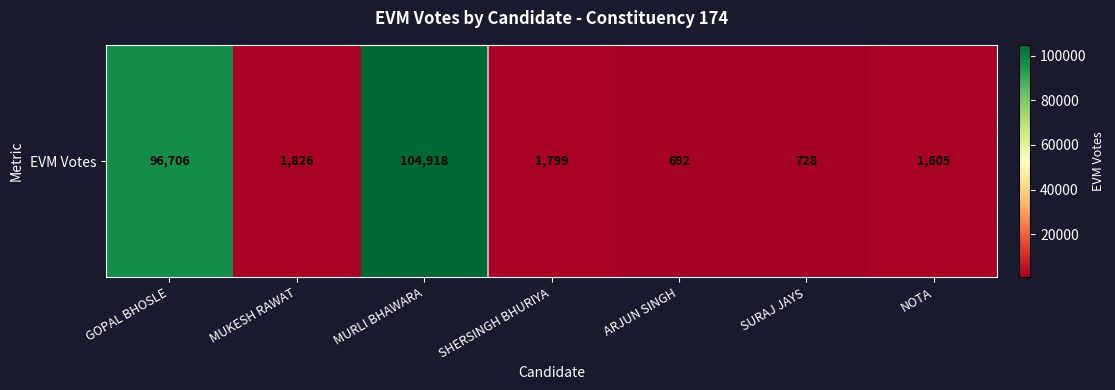

Rank the categories by value from highest to lowest.

MURLI BHAWARA, GOPAL BHOSLE, MUKESH RAWAT, SHERSINGH BHURIYA, NOTA, SURAJ JAYS, ARJUN SINGH